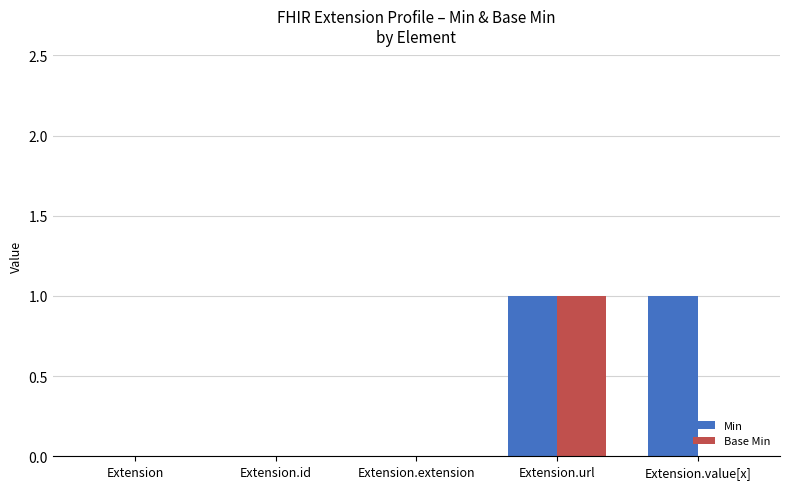

Which series has the largest total across all categories?

Min